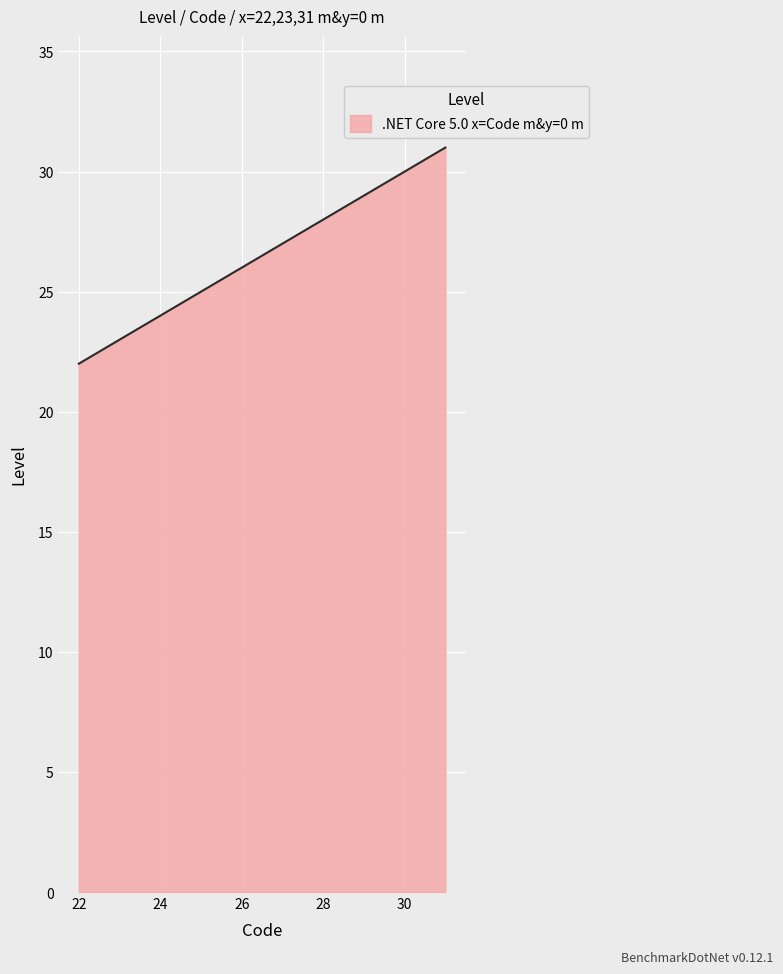

What is the average value?

26.5